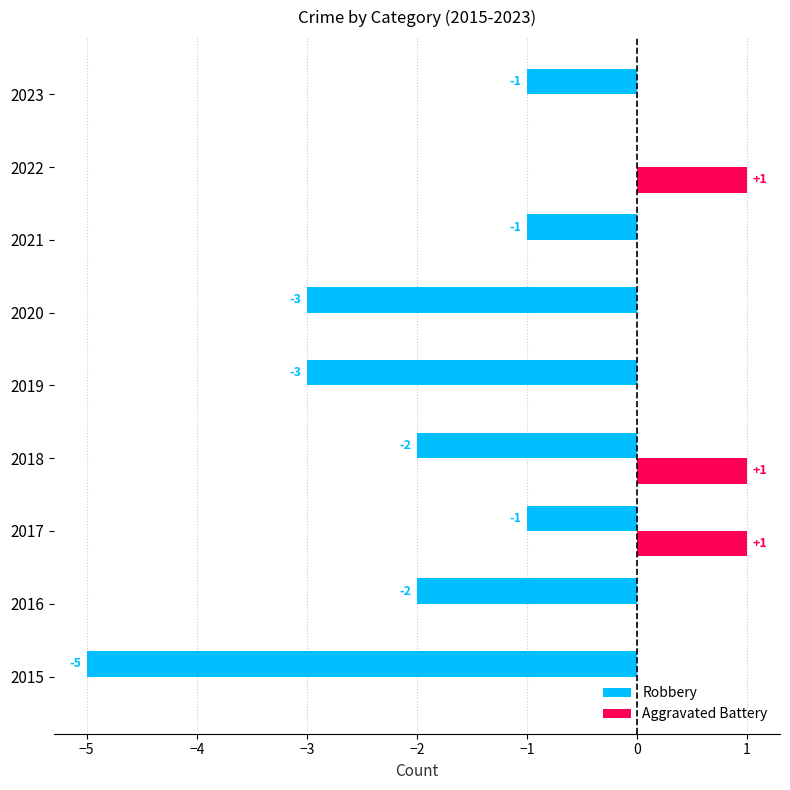

At which category is the sum across all series the highest?

2022